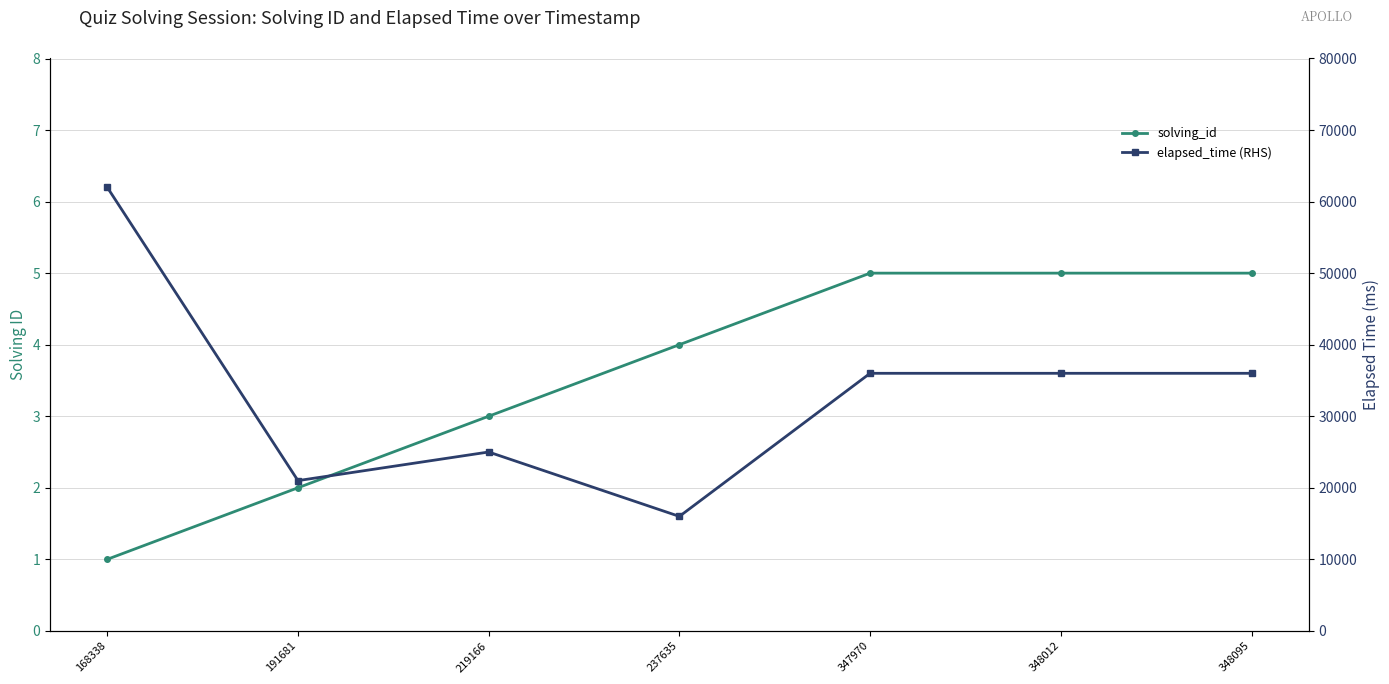

True or false: solving_id and elapsed_time (RHS) intersect in this chart.

False